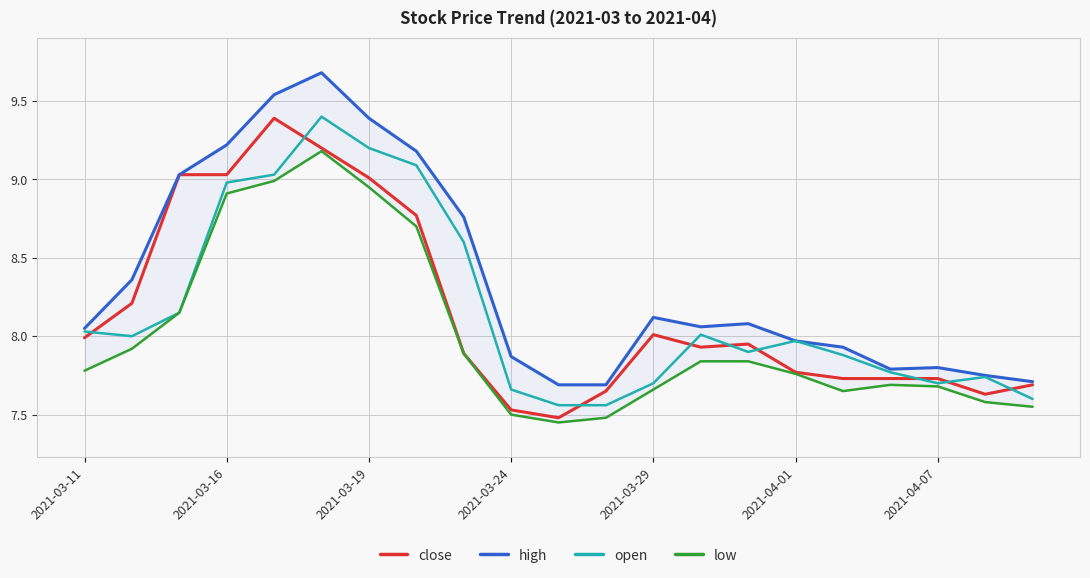

Is it true that close equals 13.3 at 2021-03-11?

False